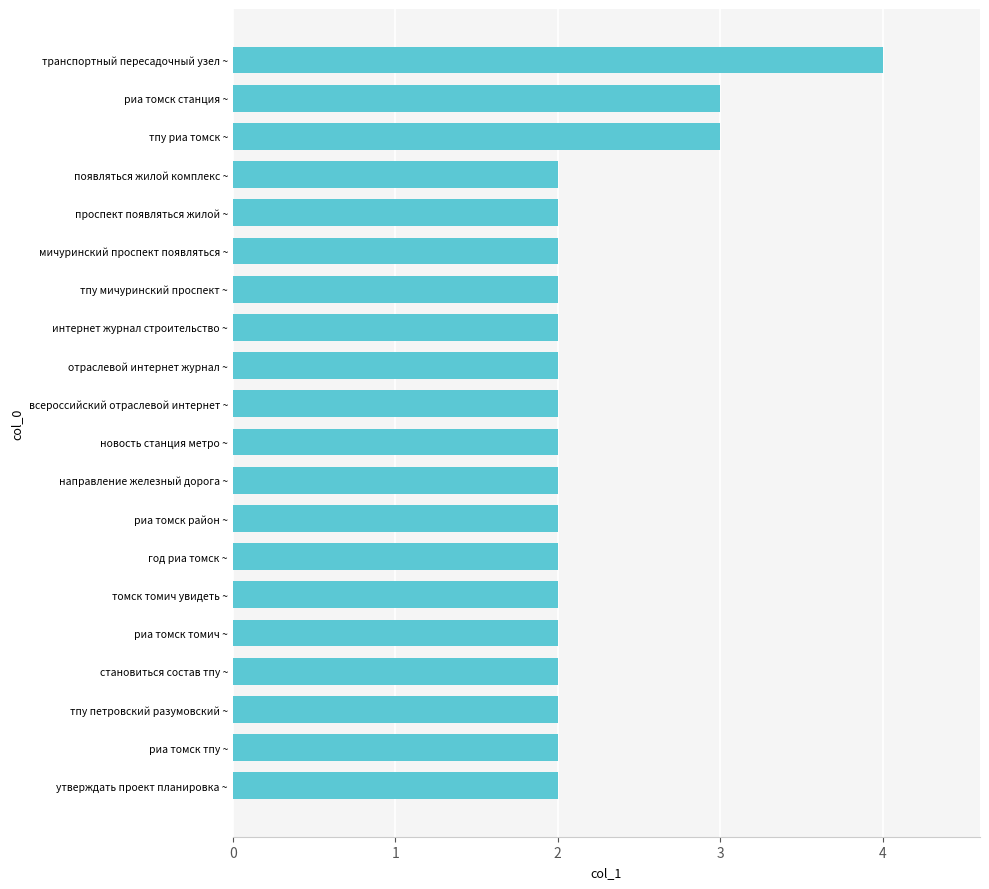

Reading top to bottom, extract all data points from this chart.

4	3	3	2	2	2	2	2	2	2	2	2	2	2	2	2	2	2	2	2